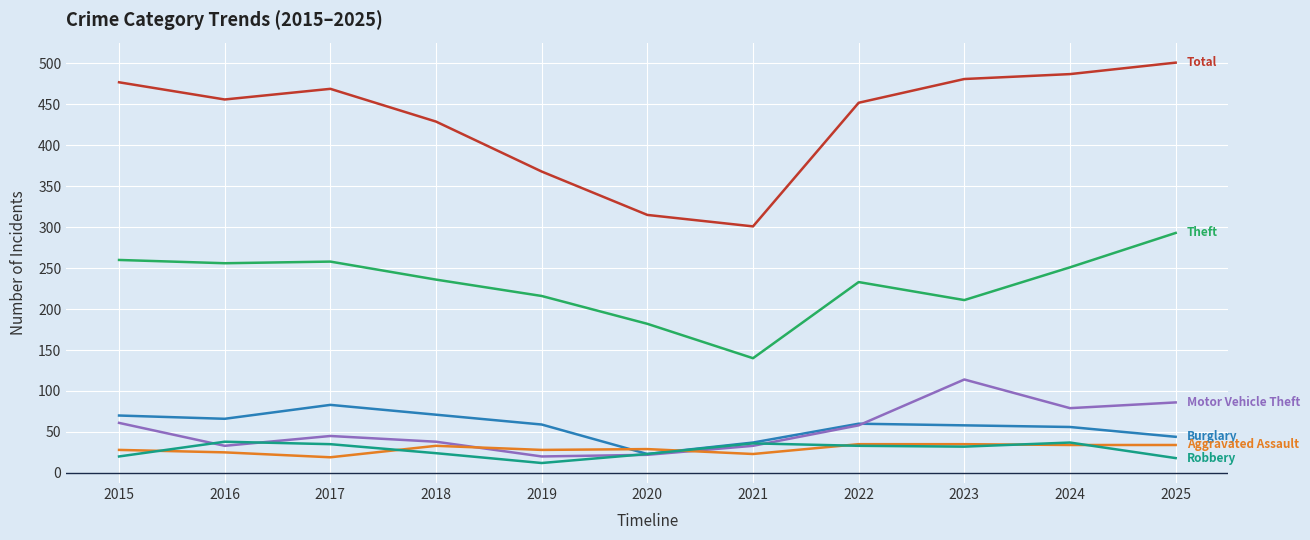

What is the difference between the highest and lowest values at 2022?

419